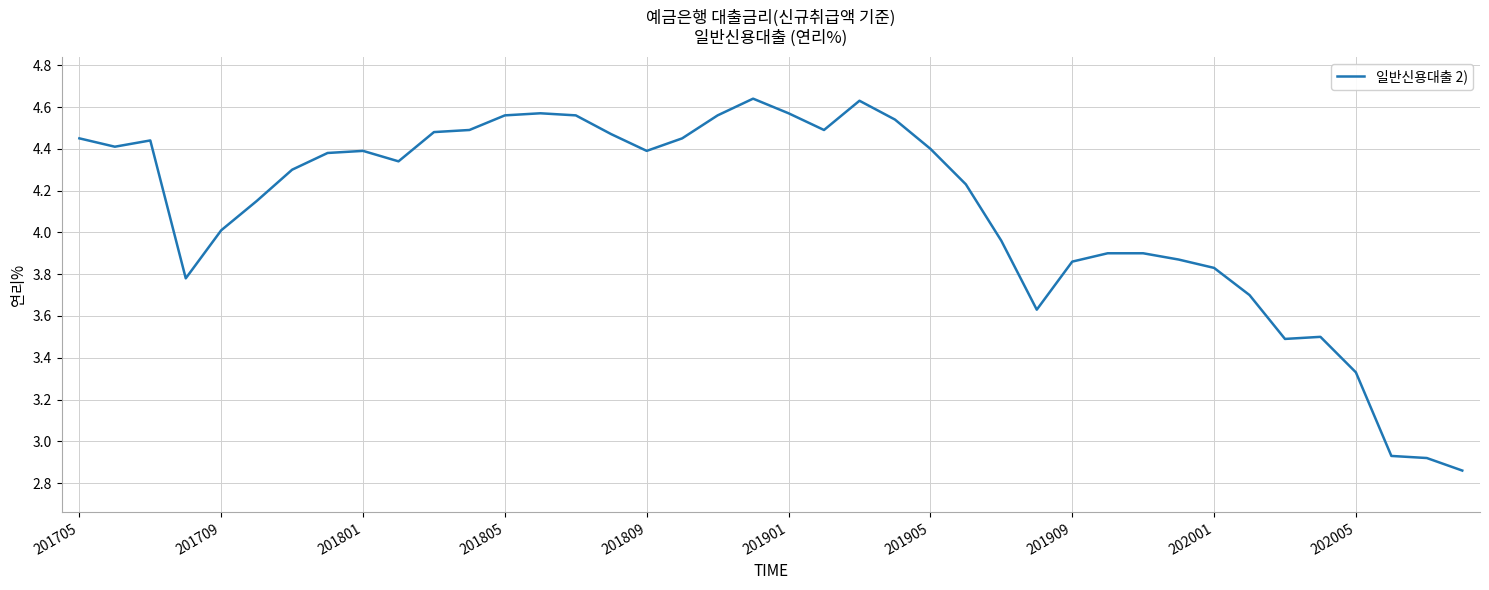

What is the difference between the maximum and minimum values?

1.8